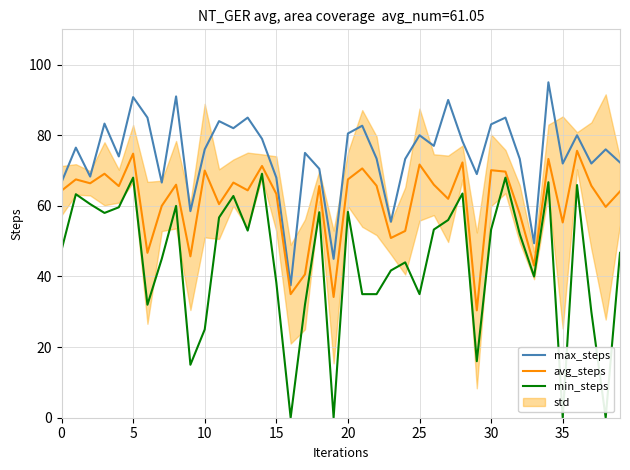

True or false: max_steps and avg_steps cross at least once.

False